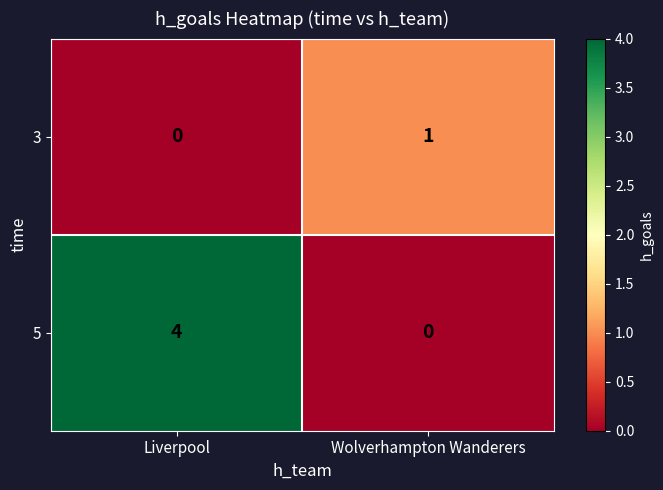

How many categories are shown in the chart?

2